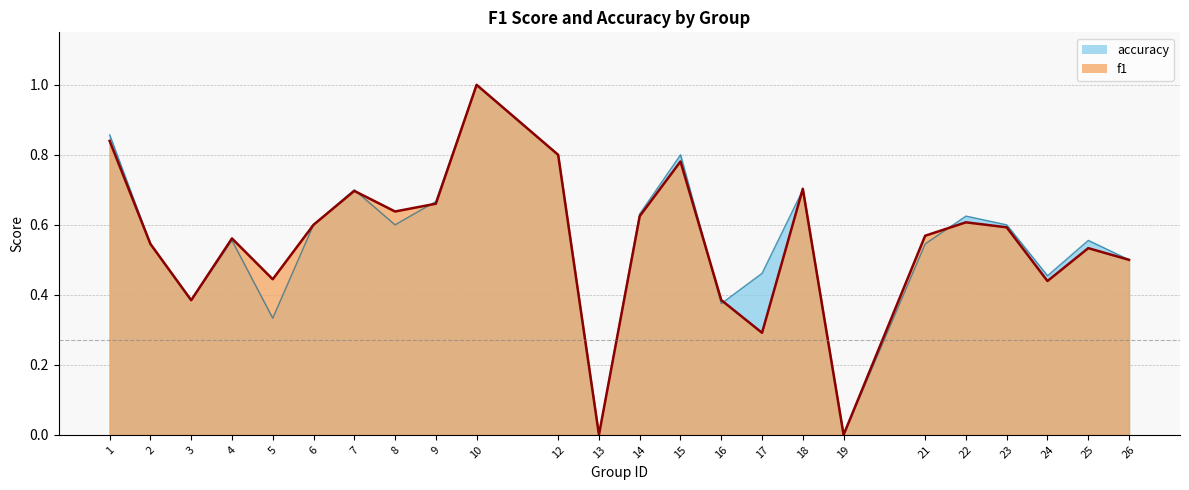

Is it true that the value at 16 is 0.4?

True